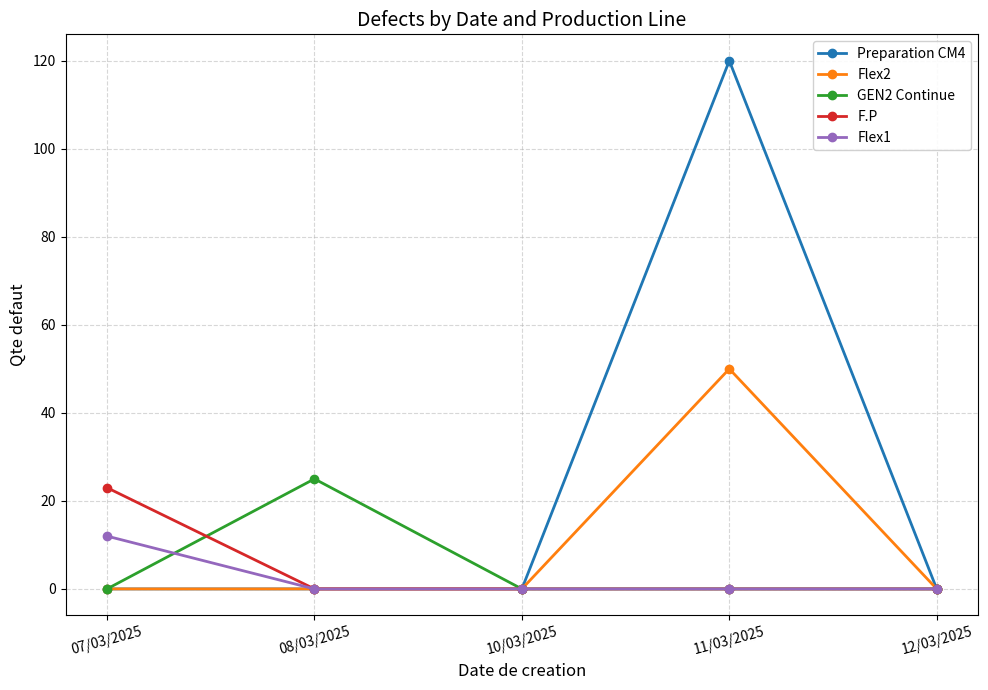

How many lines are shown in the chart?

5